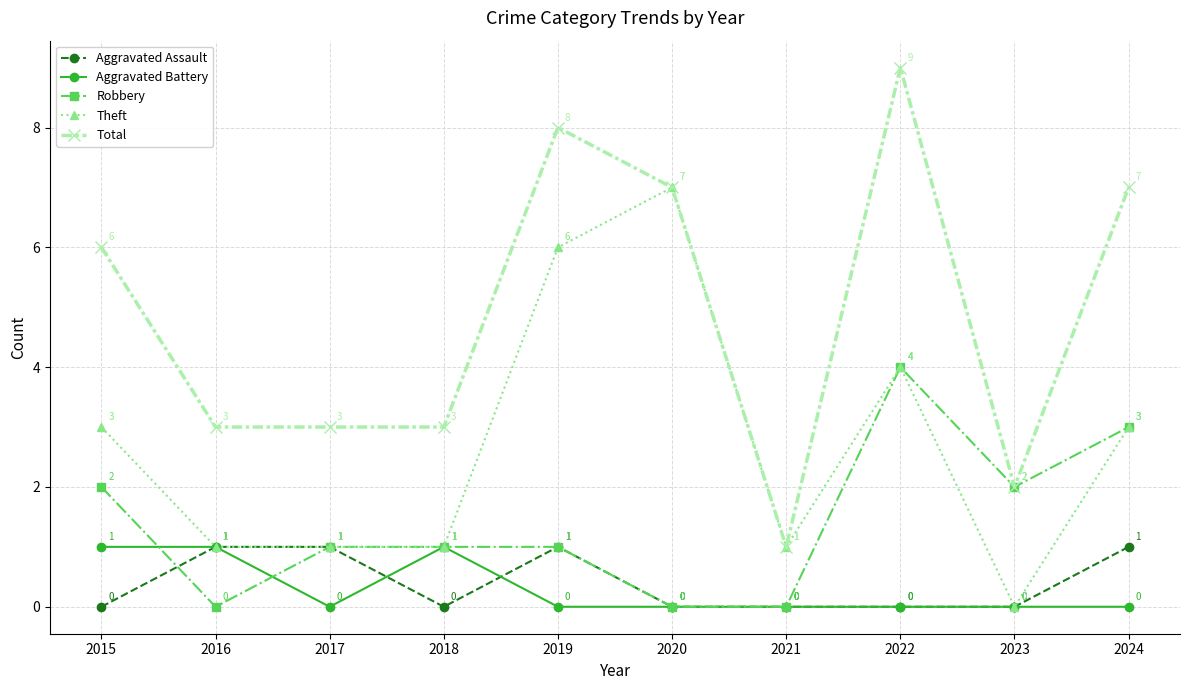

Which series has the widest spread of values?

Total